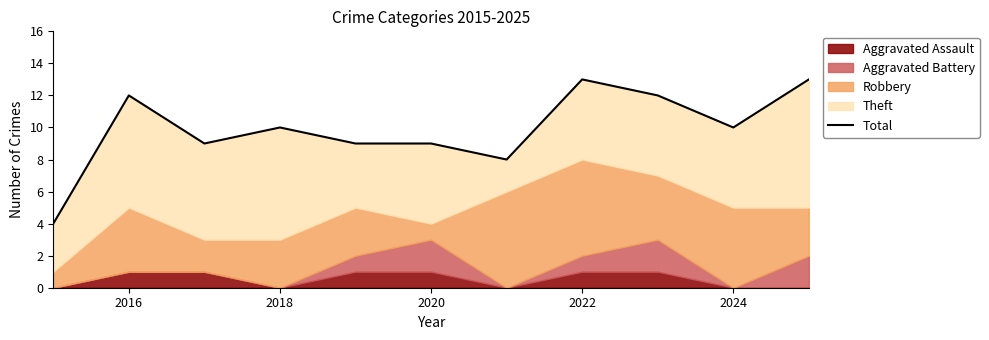

Reading right to left, what are all the values shown in this chart?

13	10	12	13	8	9	9	10	9	12	4